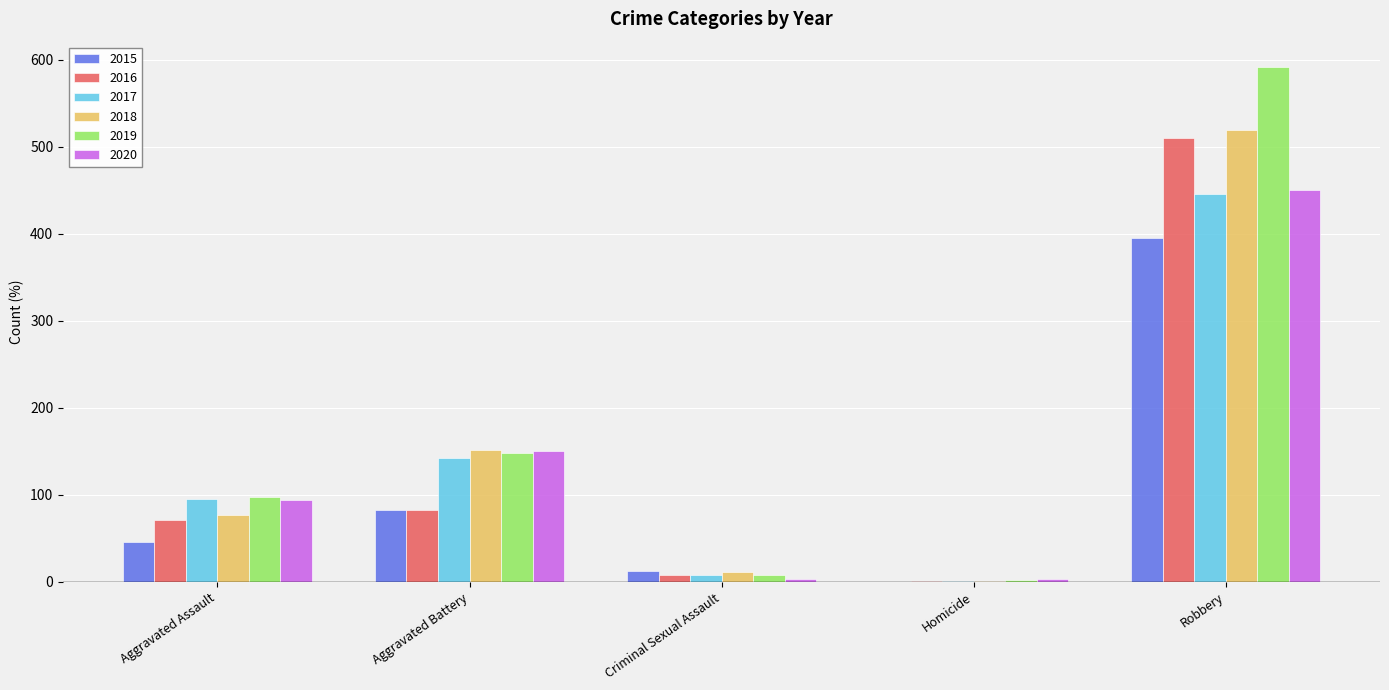

What is the sum of all 2018 values?

760